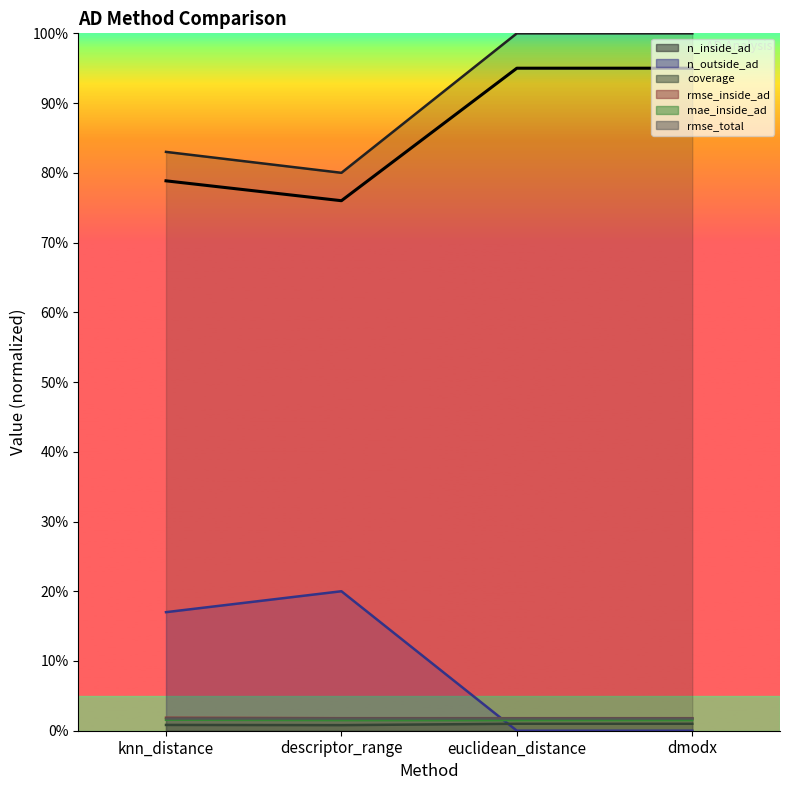

What is the value of the n_inside_ad point at the 4th from the left?

95.0